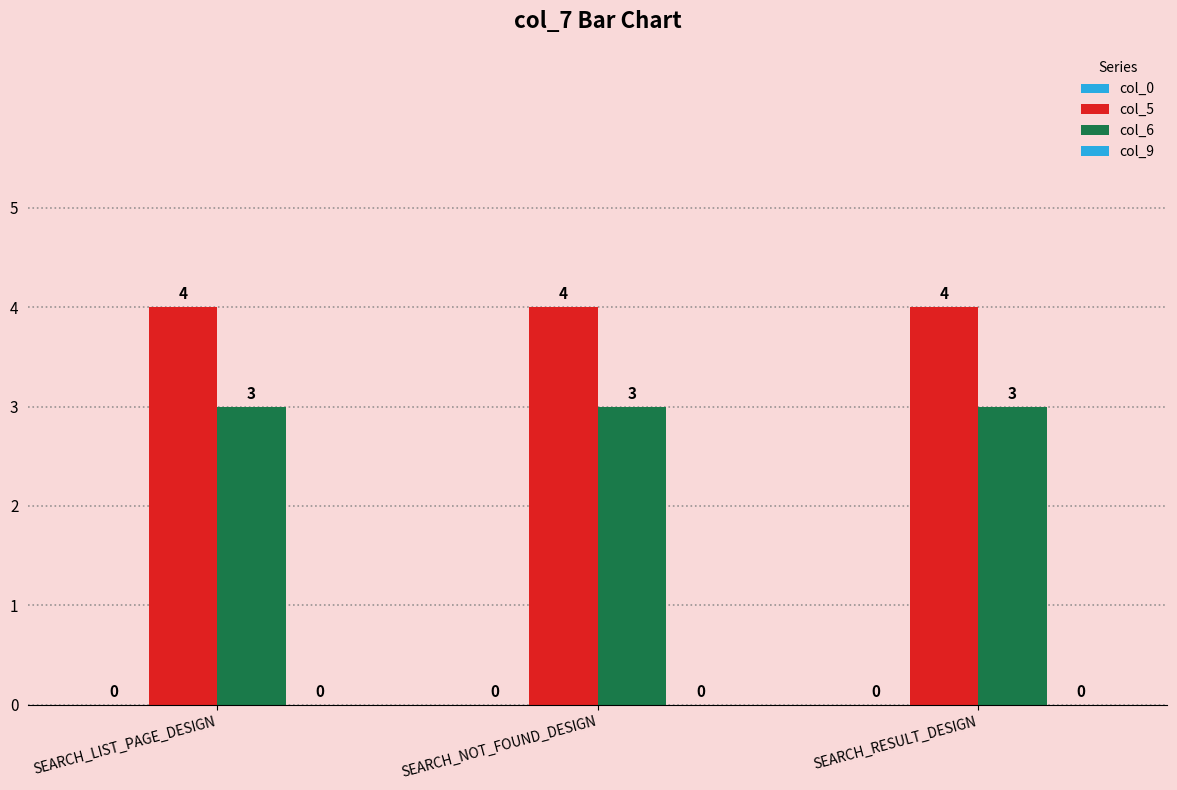

At which category is the sum across all series the highest?

SEARCH_LIST_PAGE_DESIGN